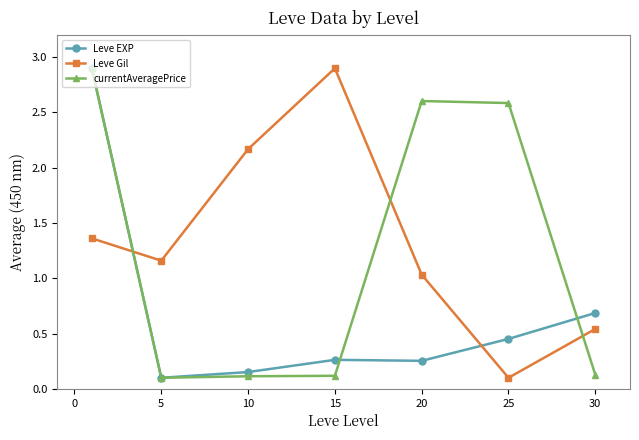

At how many categories does at least one series exceed 0?

7